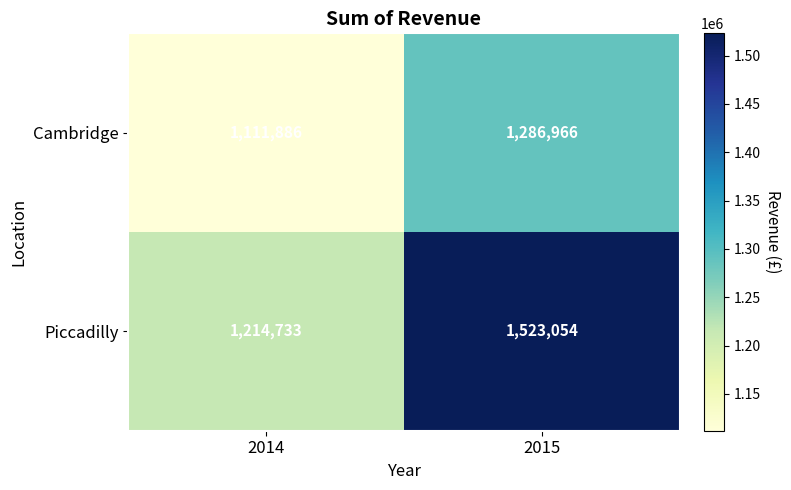

What is the smallest value displayed?

1111886